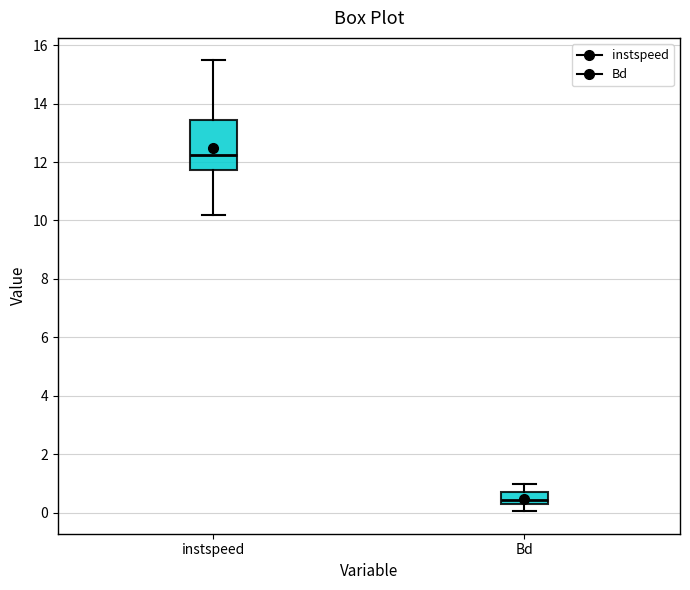

Reading left to right, read every box against the y-axis: the position of its median line, the range the box covers, and the ends of its whiskers. The values are not printed on the chart, so give them approximately, as read against the axis.

instspeed: median 12.2, box 11.8 to 13.4, whiskers 10.2 to 15.4
Bd: median 0.4 (just above the box's lower edge), box 0.4 to 0.6, whiskers 0.0 to 1.0